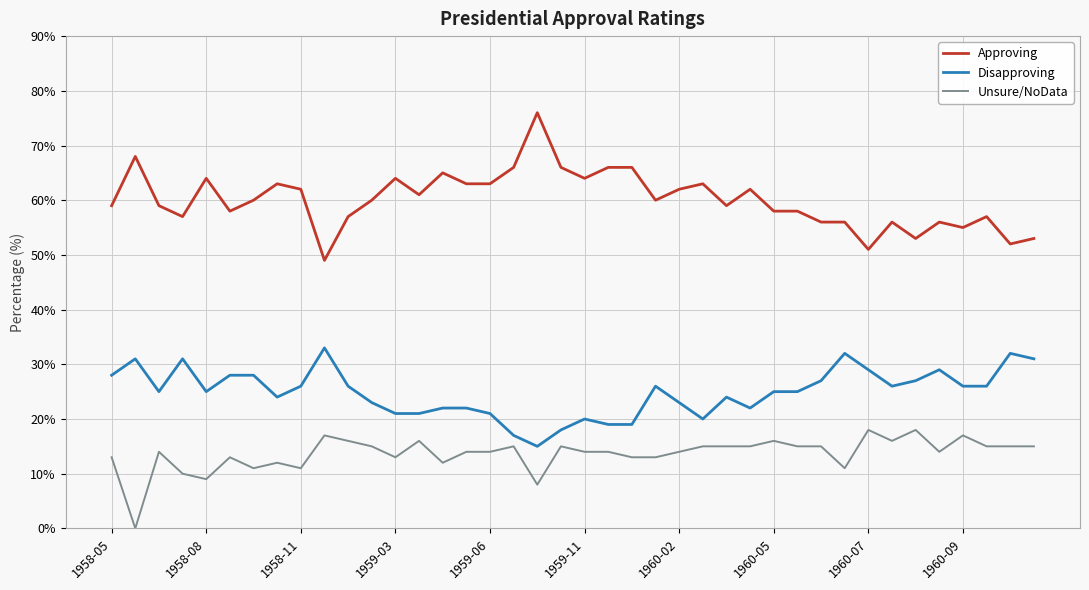

What is the difference between the maximum and minimum values in the Approving series?

27